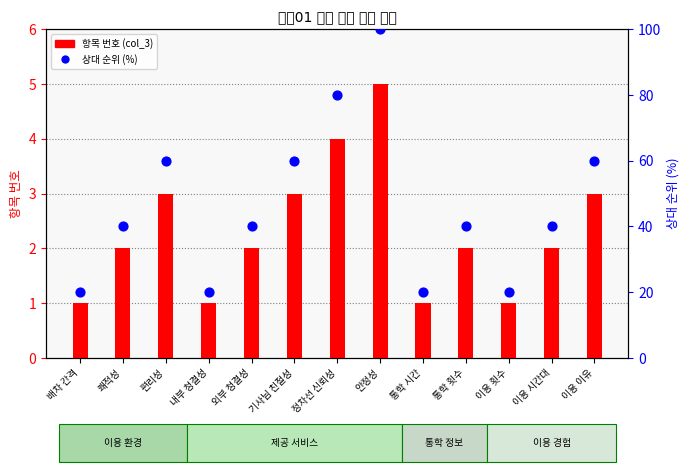

Which series has the widest spread of Y values?

상대 순위 (%)